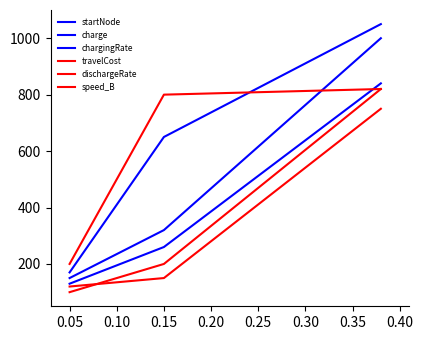

Is this an area chart (filled region under the line)?

No